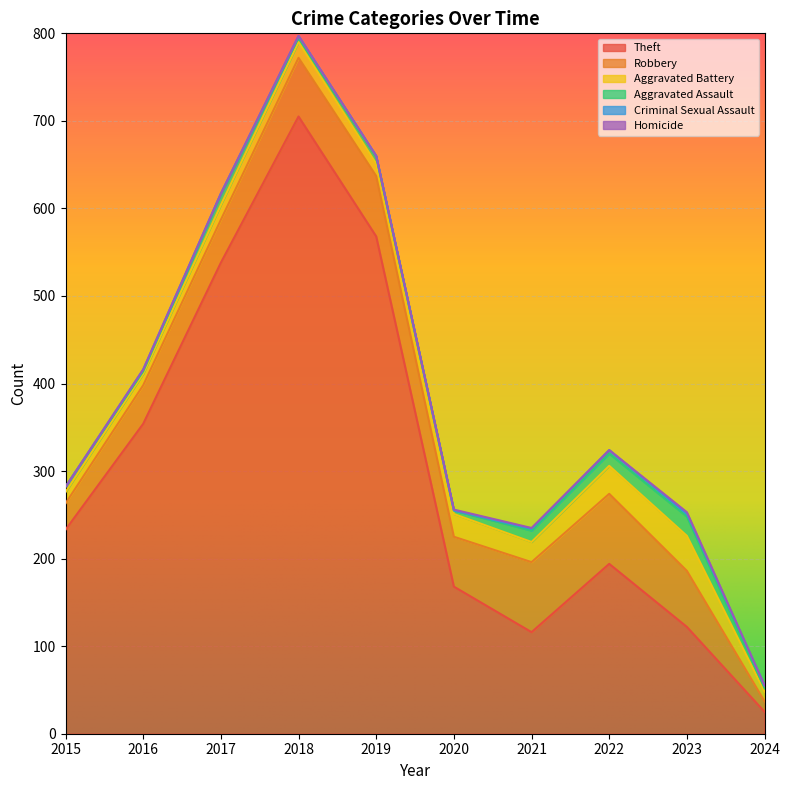

What is the total value across all series at 2022?

324